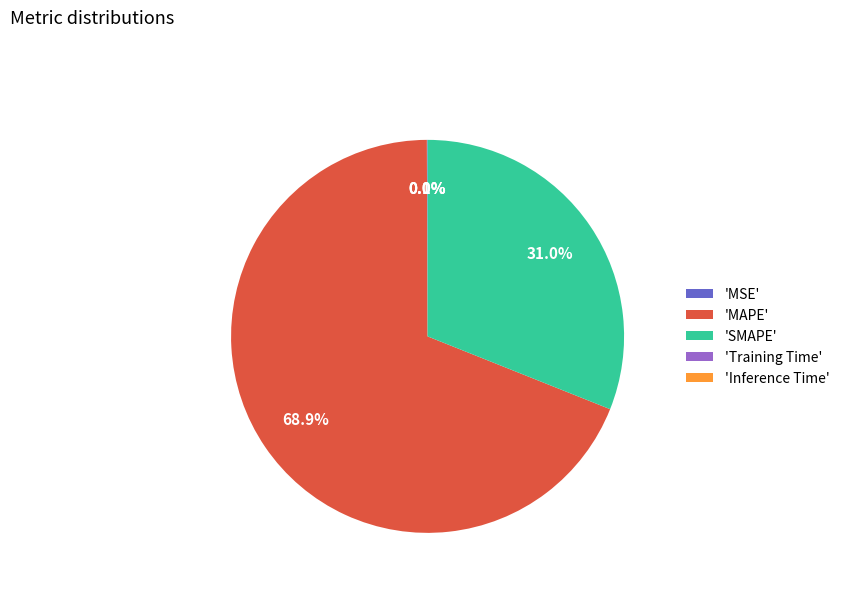

Which category has the biggest portion of the pie?

'MAPE'